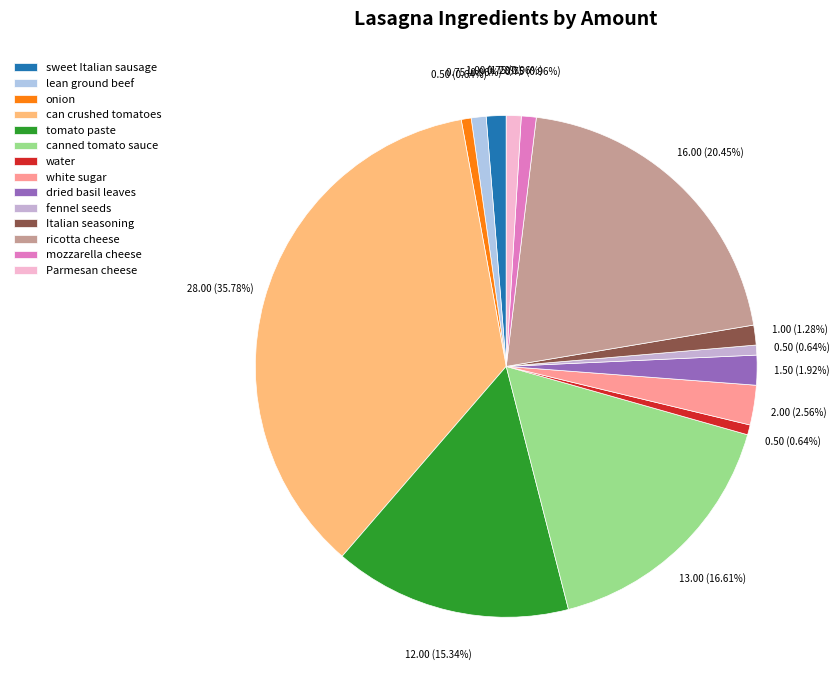

To the nearest percent, what is the combined percentage of water and Italian seasoning?

2%